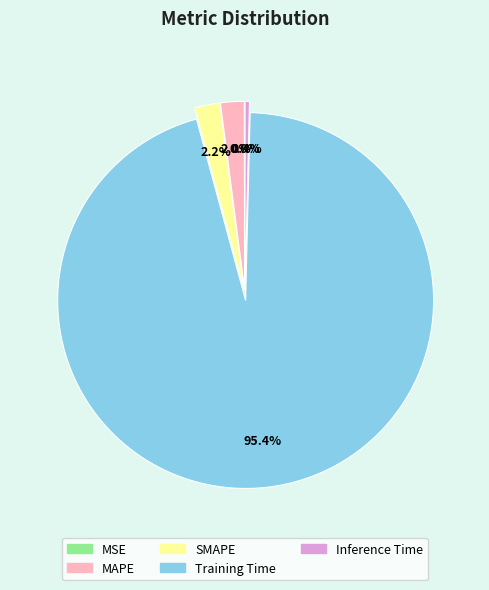

To the nearest percent, what percentage of the pie is SMAPE?

2%